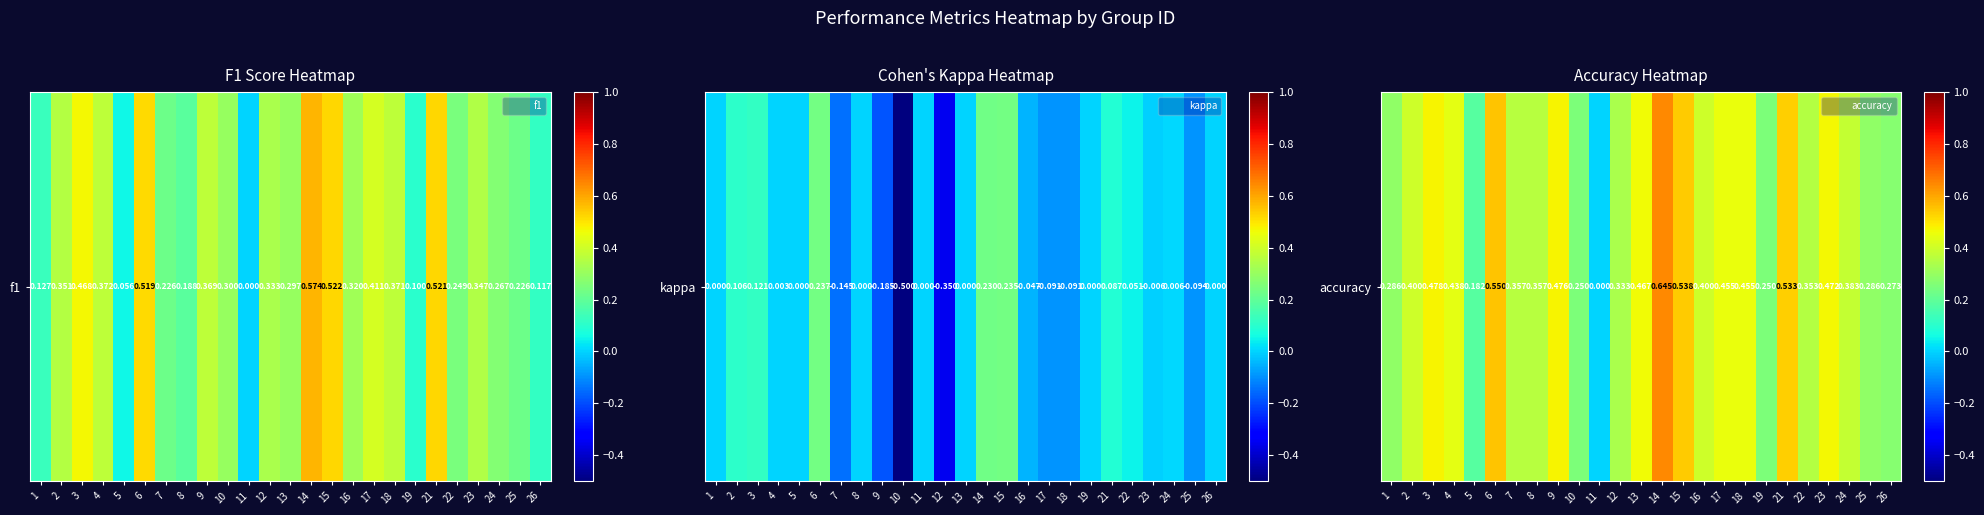

Reading left to right, extract all data points from this chart.

1=0.3	2=0.4	3=0.5	4=0.4	5=0.2	6=0.6	7=0.4	8=0.4	9=0.5	10=0.2	11=0.0	12=0.3	13=0.5	14=0.6	15=0.5	16=0.4	17=0.5	18=0.5	19=0.2	21=0.5	22=0.4	23=0.5	24=0.4	25=0.3	26=0.3